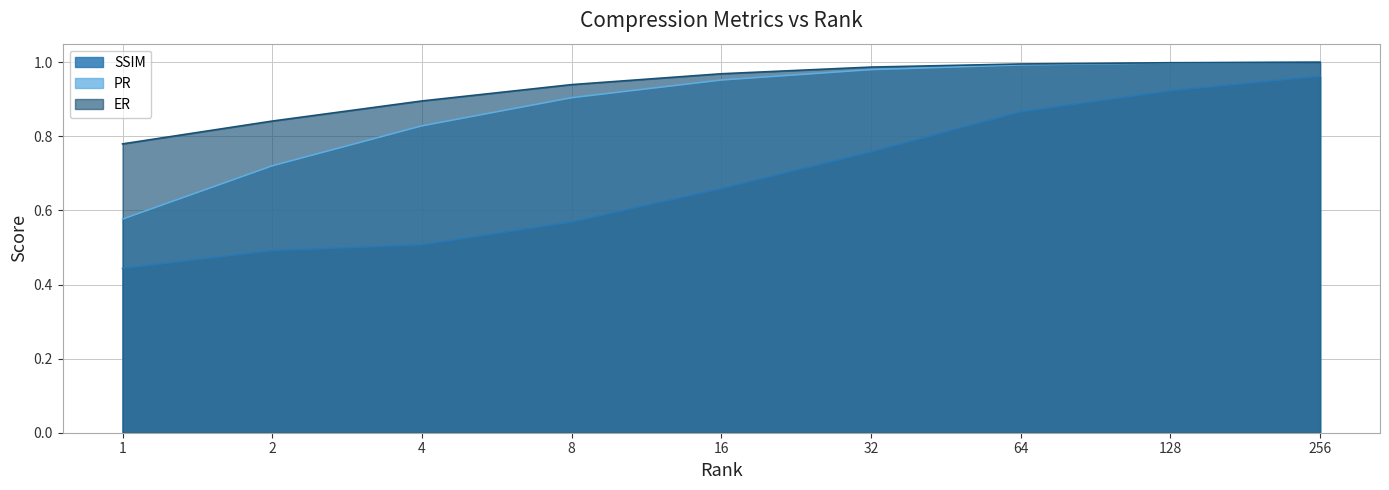

Rank the categories by ER value from highest to lowest.

256, 128, 64, 32, 16, 8, 4, 2, 1